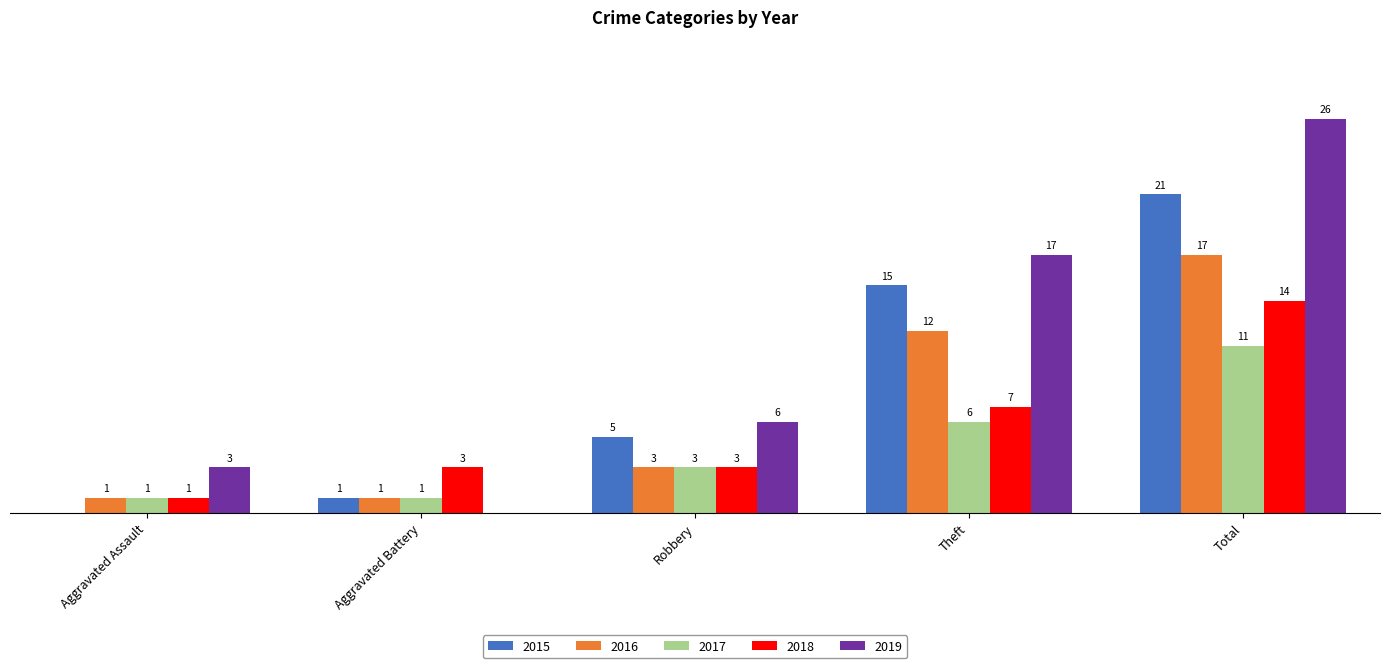

Is the value of 2018 at Aggravated Battery greater than the value of 2016 at Aggravated Assault?

Yes